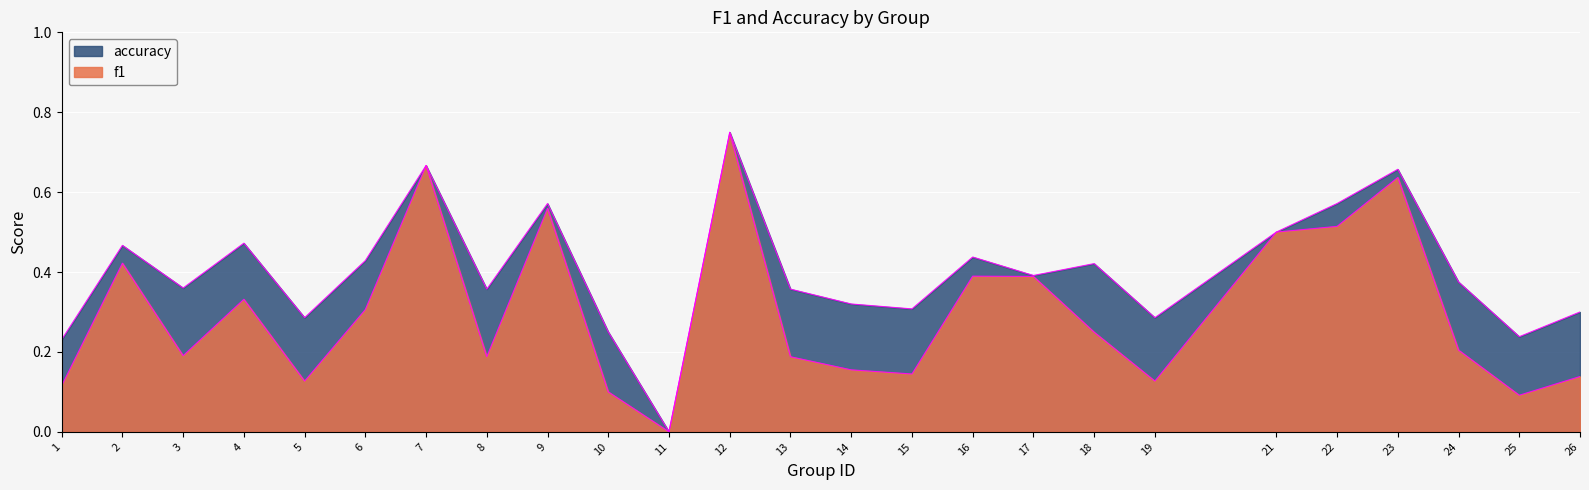

Is the value of accuracy at 9 greater than the value of f1 at 5?

Yes